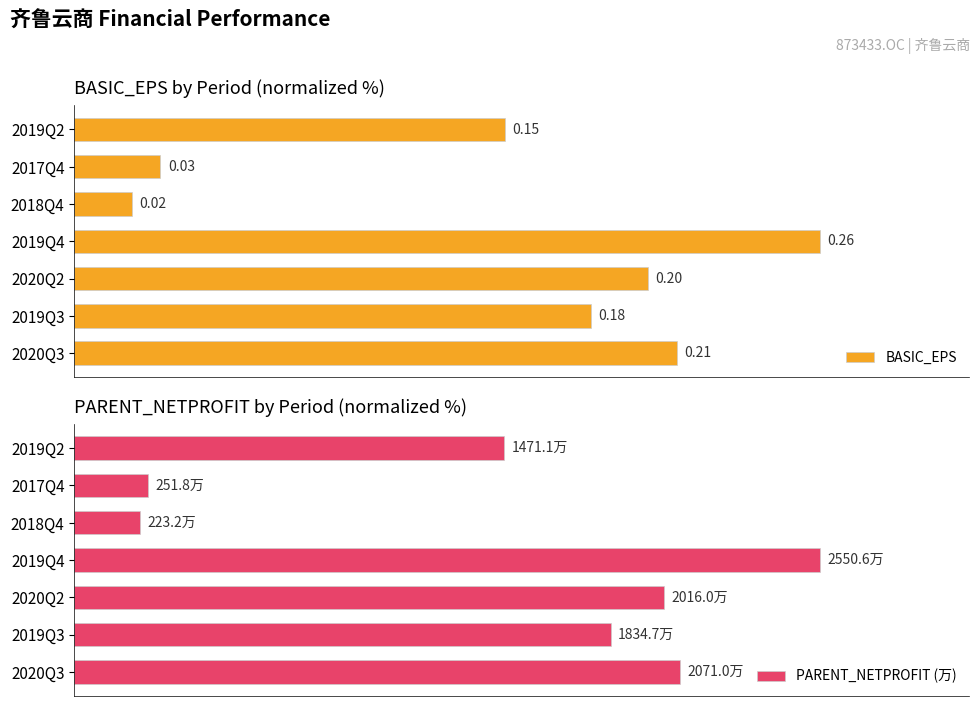

What is the average value of the PARENT_NETPROFIT (万) series?

58.4